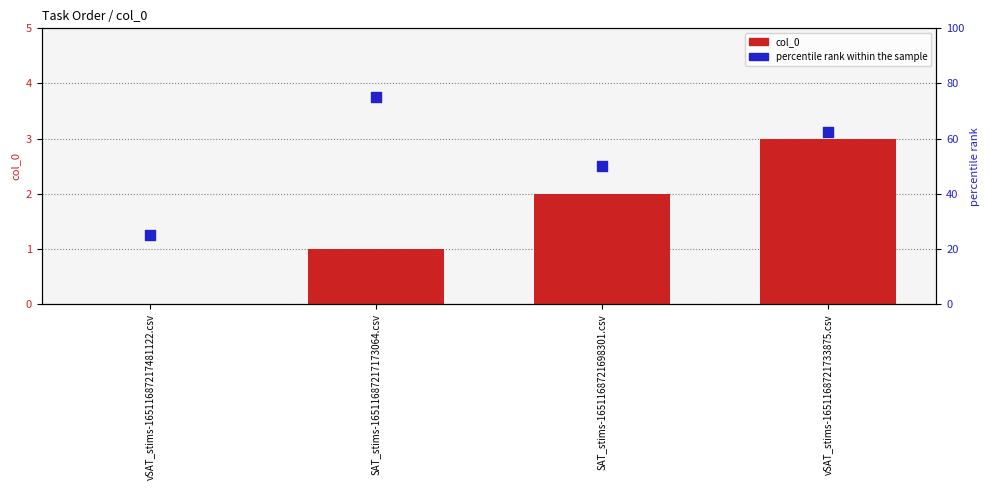

Which series reaches the maximum Y coordinate?

percentile rank within the sample